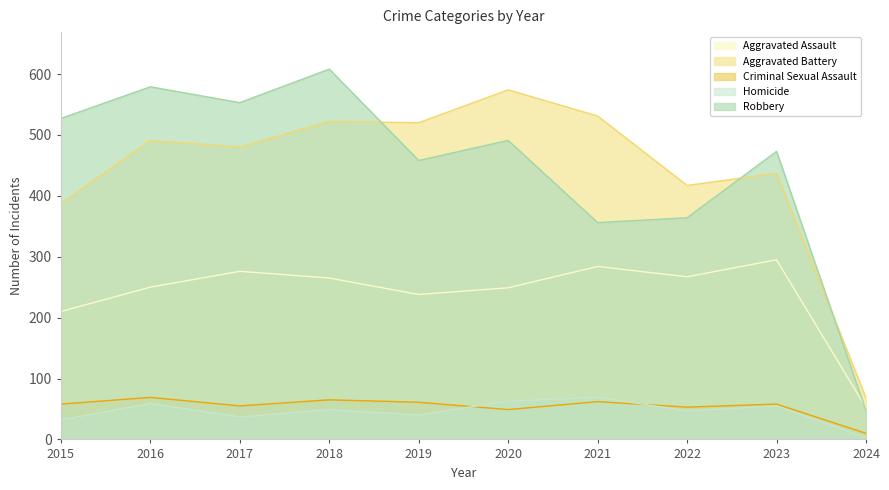

True or false: Robbery has a value of 858 at 2018.

False